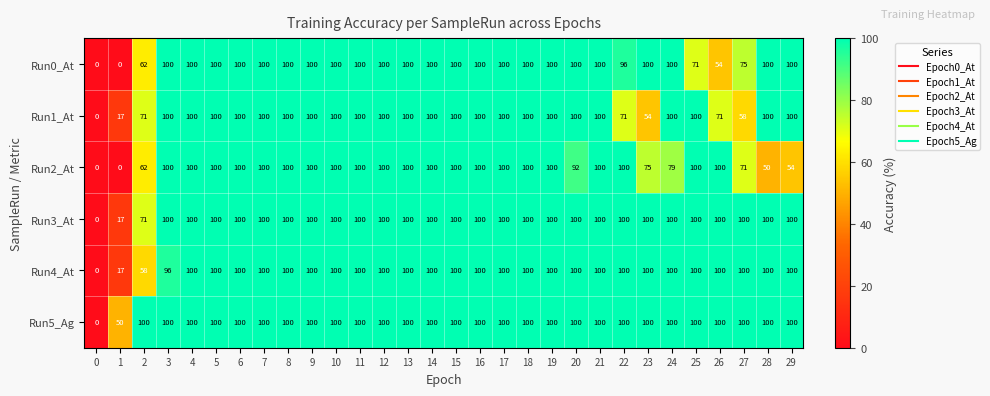

What is the difference between the maximum and minimum values in the Run3_At series?

100